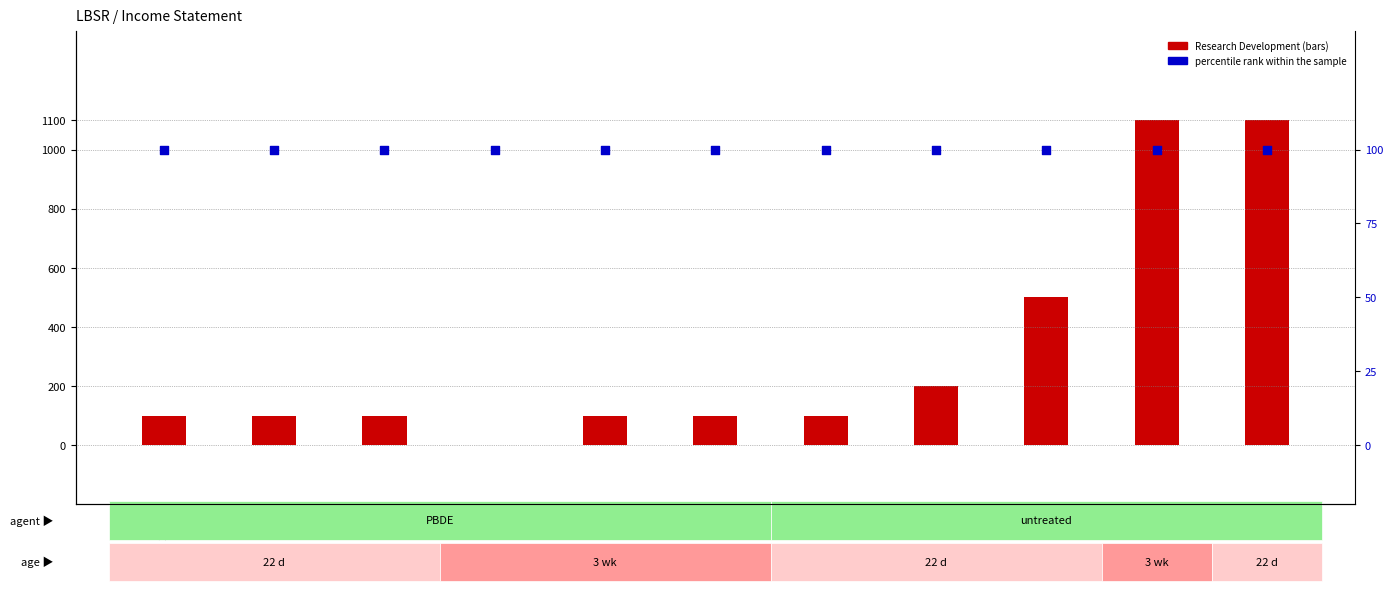

Which series reaches the minimum Y coordinate?

Research Development